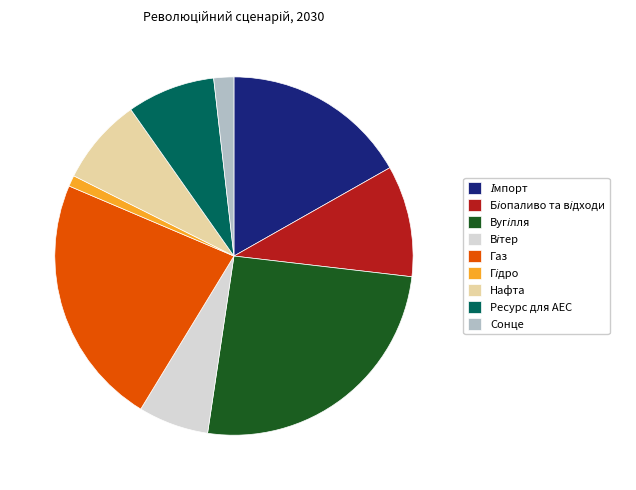

Does any single category account for the majority?

No